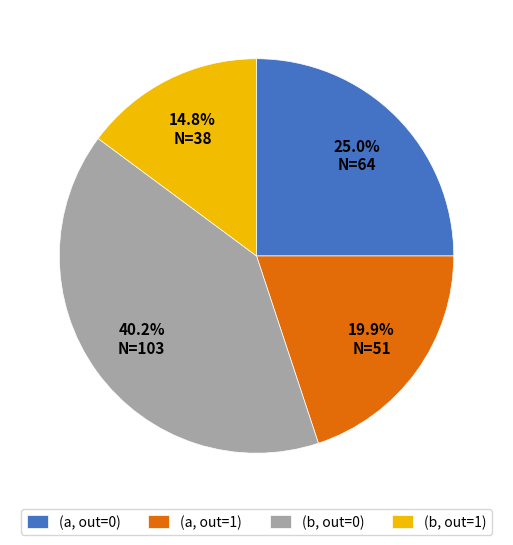

Which has a higher value, (a, out=1) or (b, out=0)?

(b, out=0)